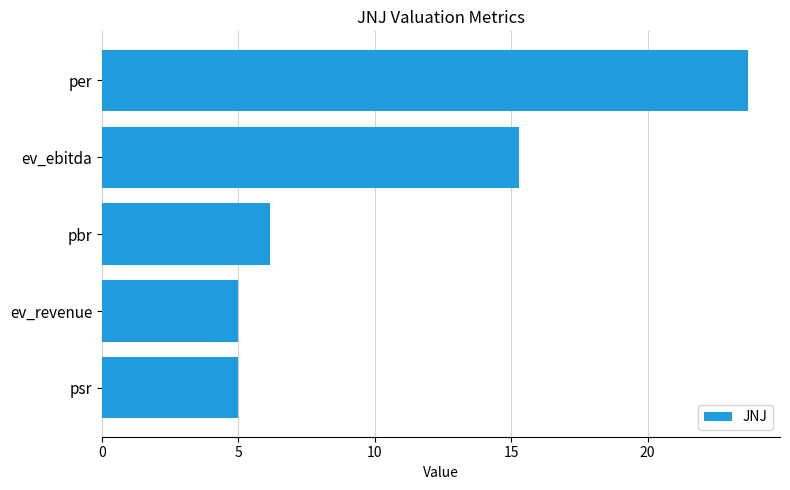

What is the difference between the maximum and second lowest values?

18.7